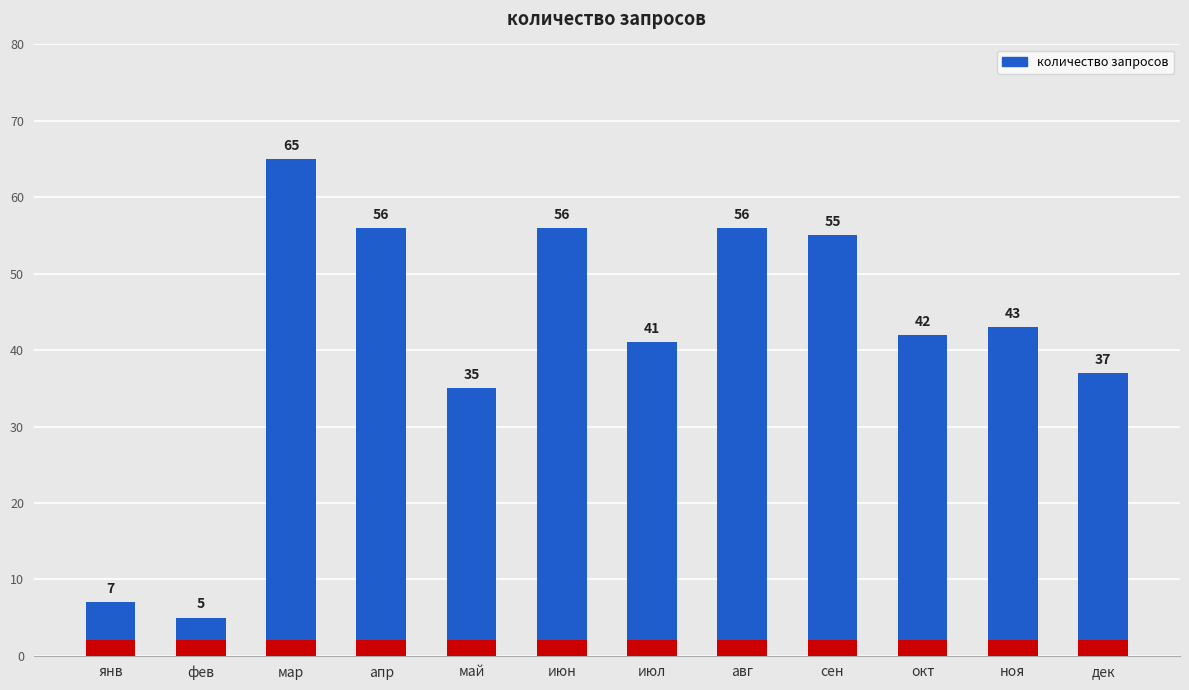

What is the maximum value shown in the chart?

65